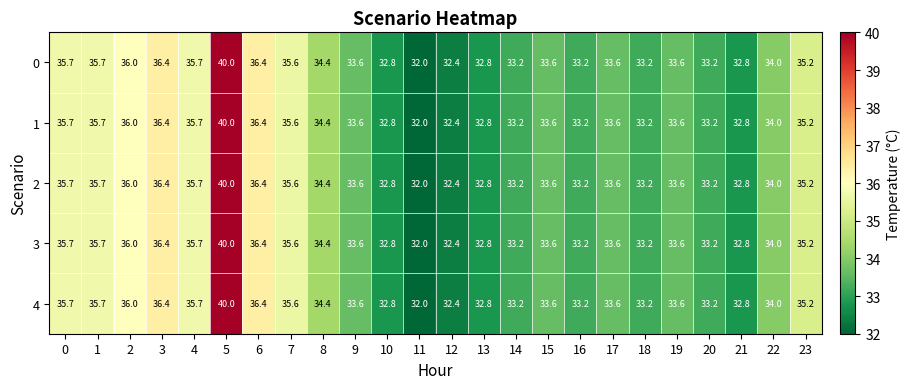

What is the total value across all series at 11?

160.0